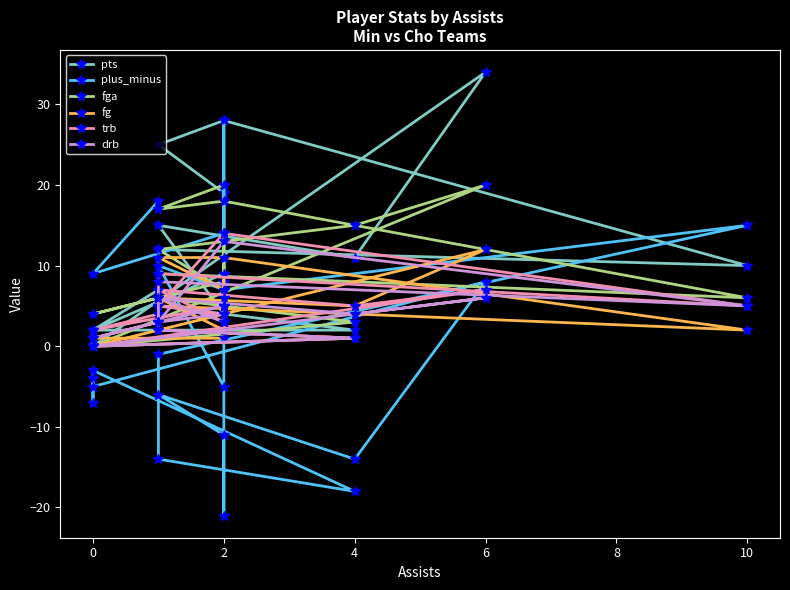

What is the average value of the drb series?

4